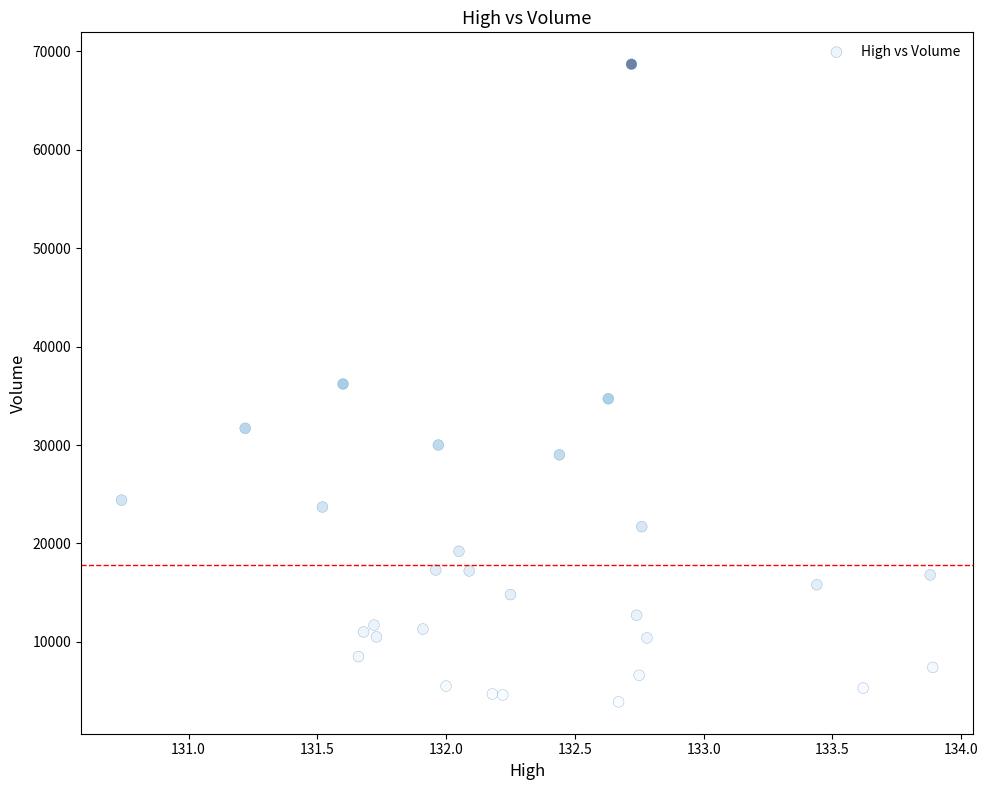

What is the range of Y values (max minus min)?

64800